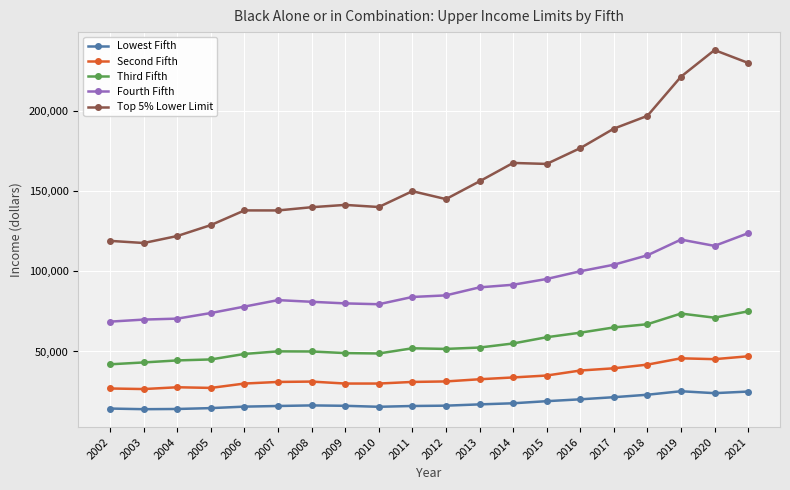

What is the maximum value shown in the chart?

238027